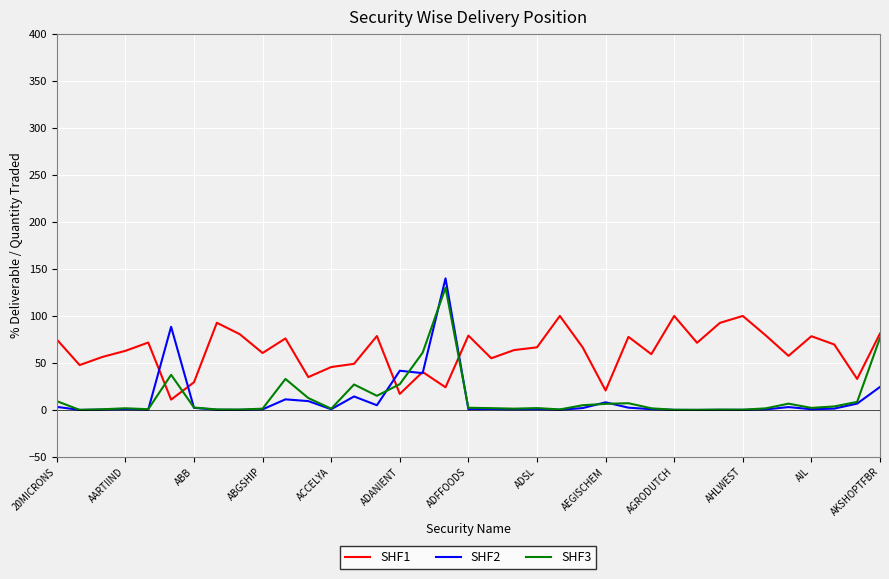

Which series has the largest total across all categories?

SHF1